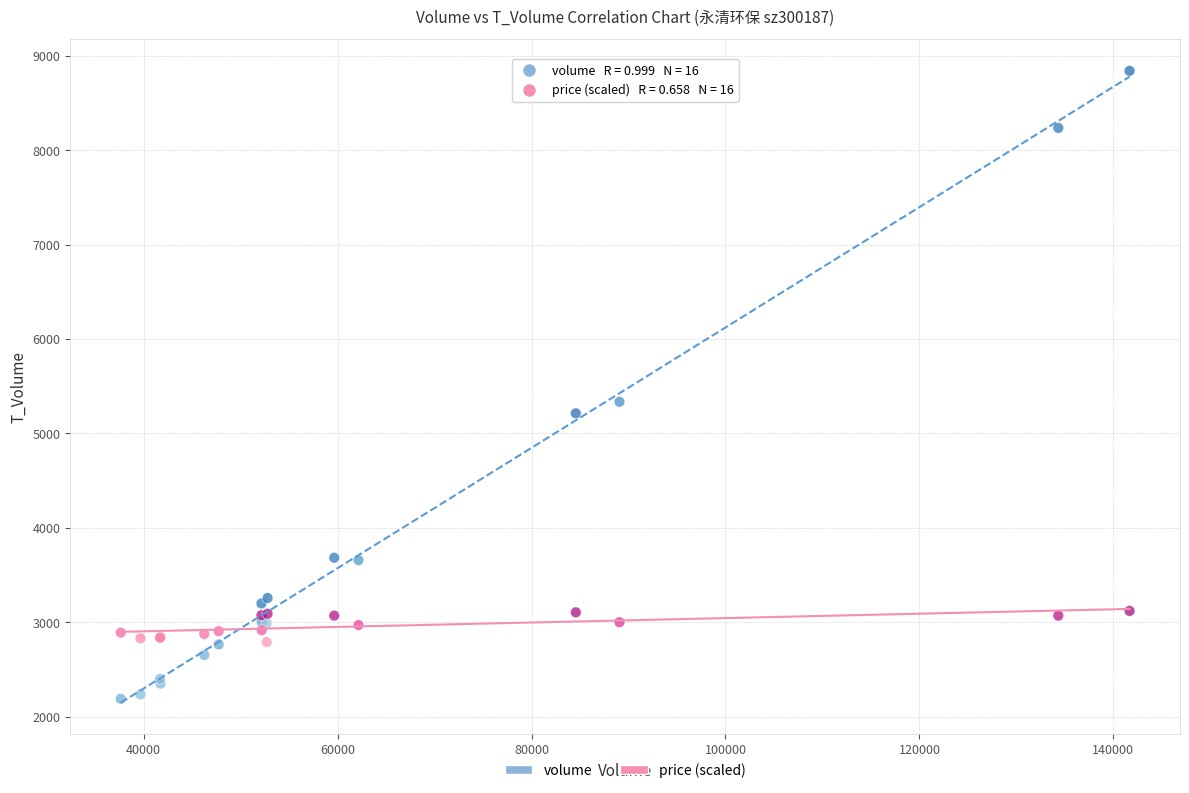

Which series has the largest Y range (max minus min)?

volume